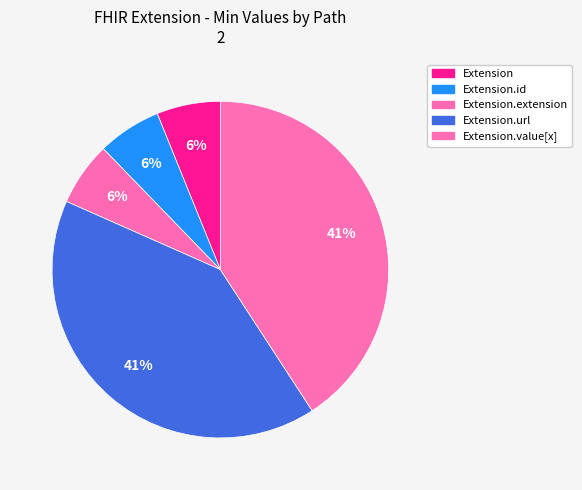

Which category has the biggest portion of the pie?

Extension.url